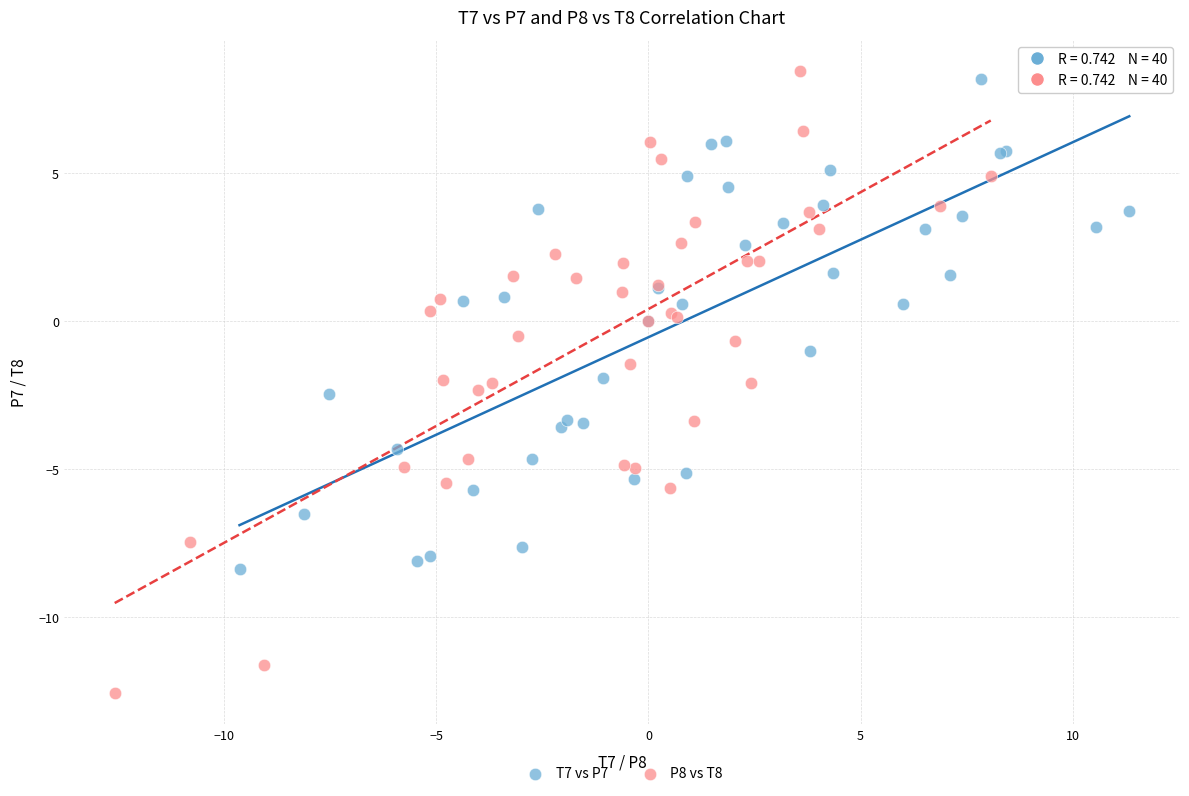

Which series has the widest spread of Y values?

P8 vs T8